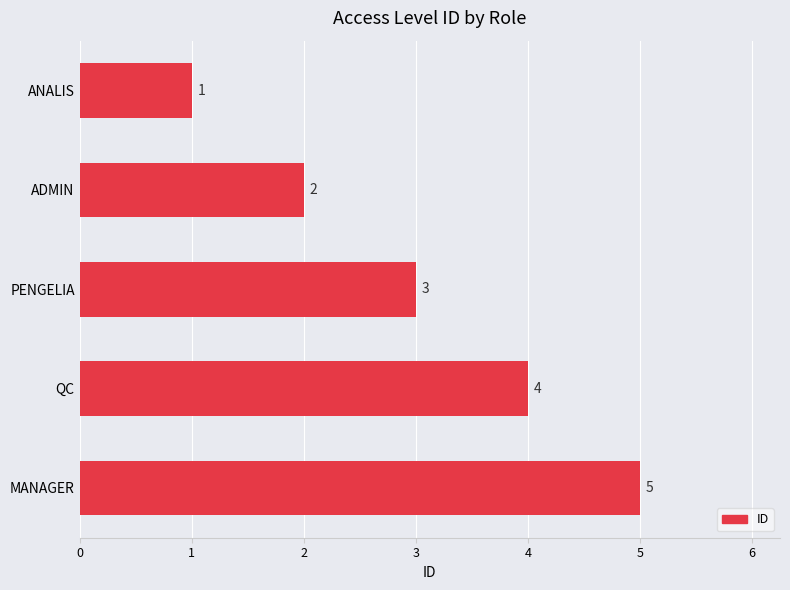

How many values are between 2 and 4?

3